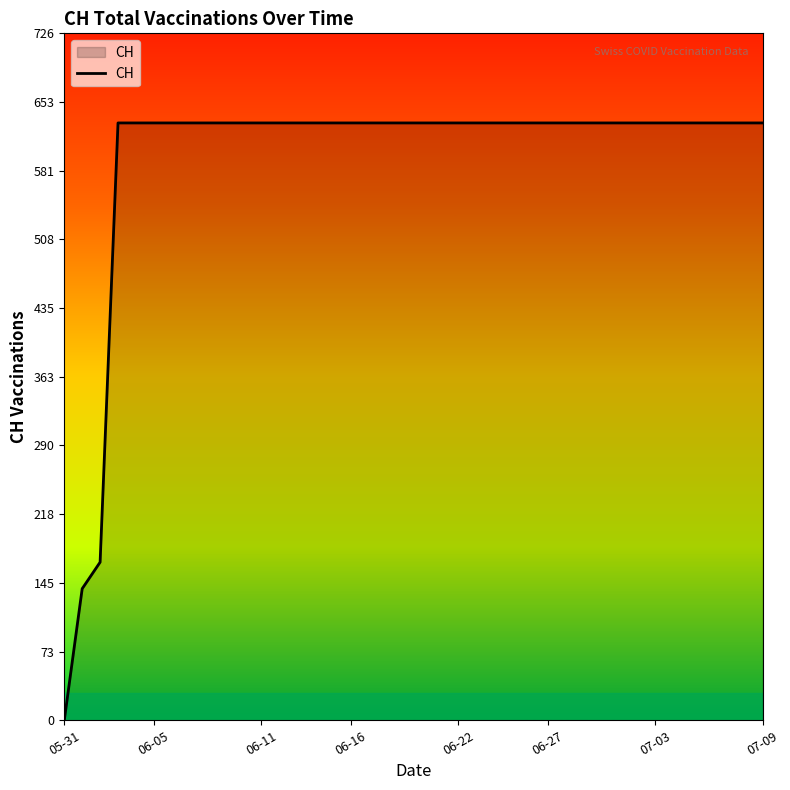

What is the difference between the maximum and minimum values?

631